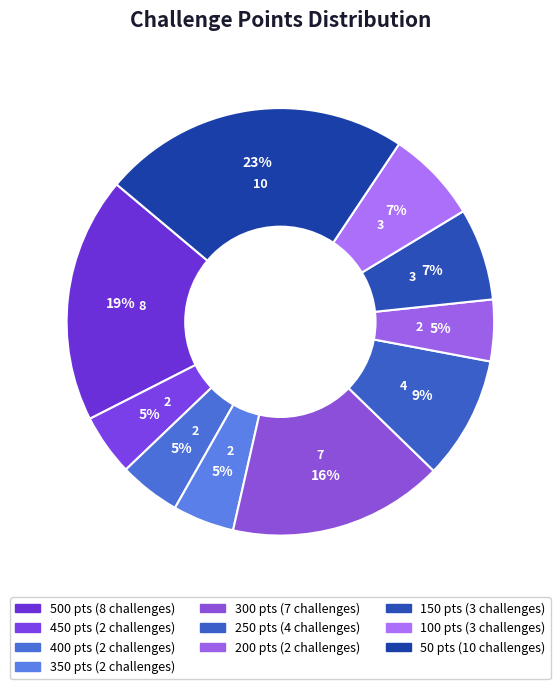

What is the largest slice in the pie chart?

50